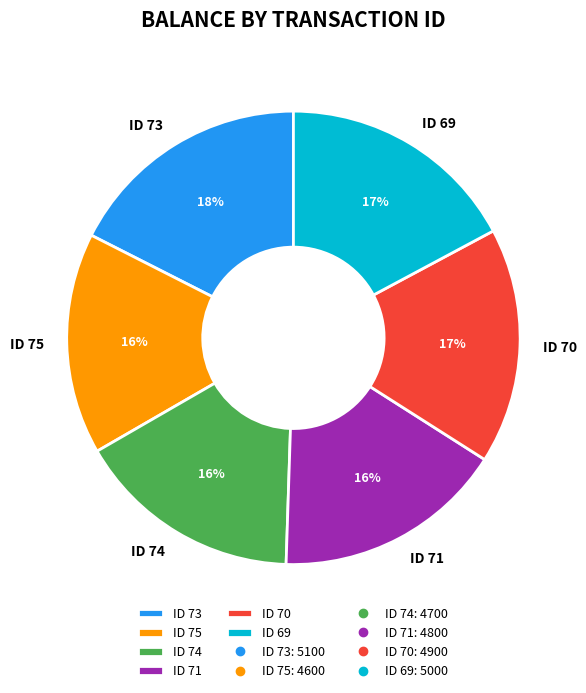

Count the number of slices in the pie.

6